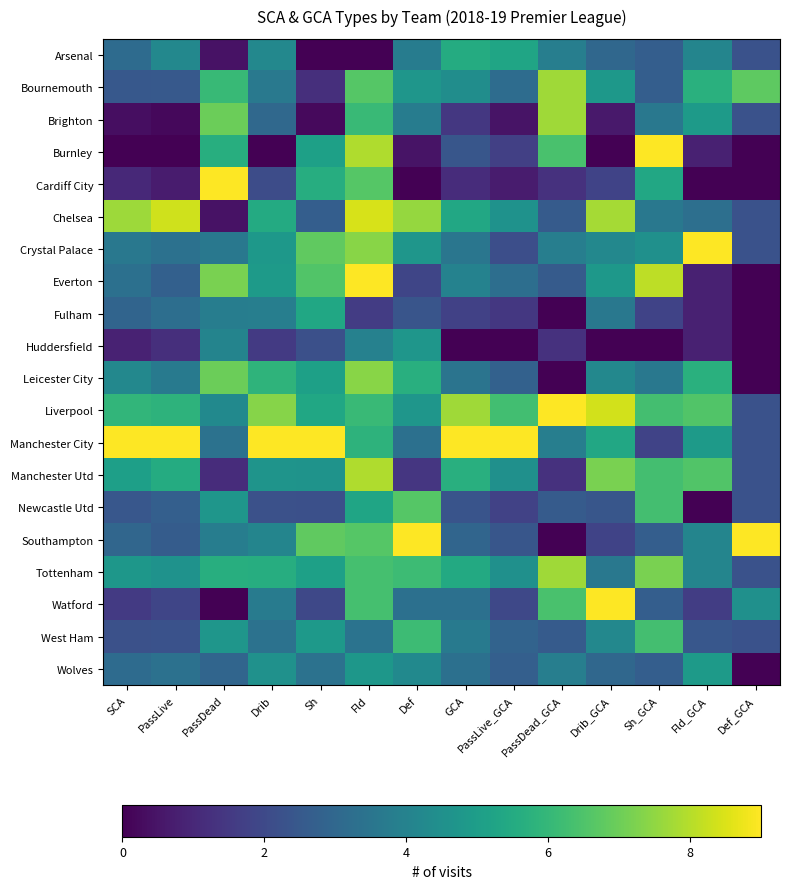

At how many categories does at least one series exceed 2?

14